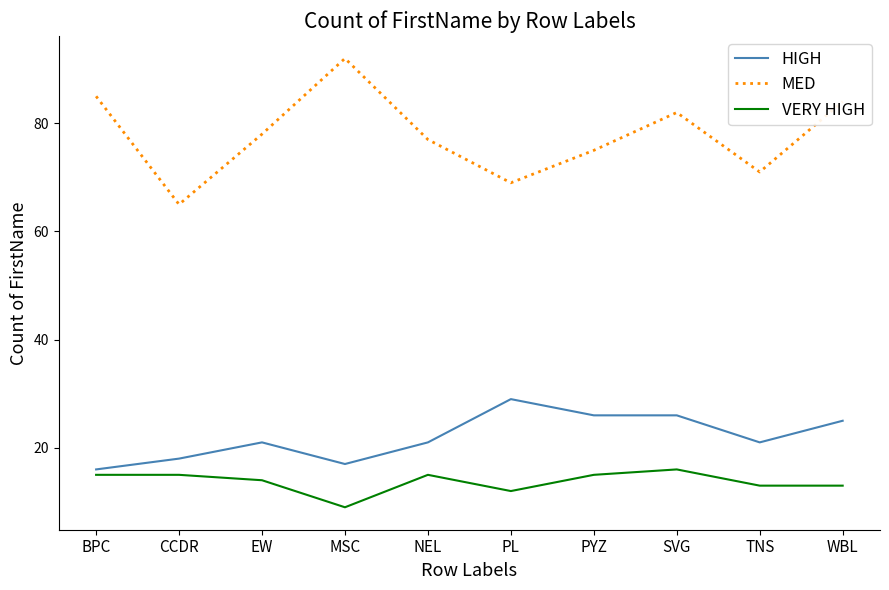

True or false: VERY HIGH and MED intersect in this chart.

False